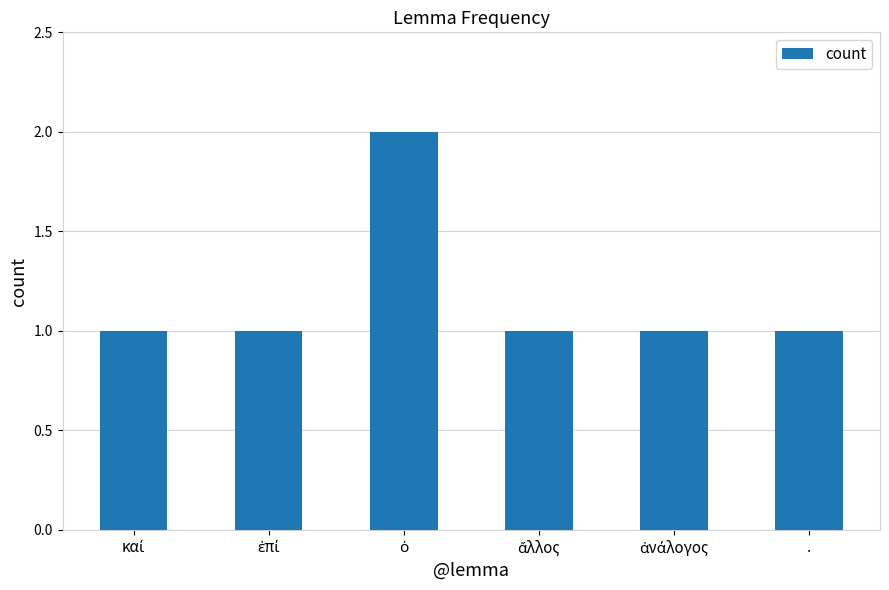

What is the average value?

1